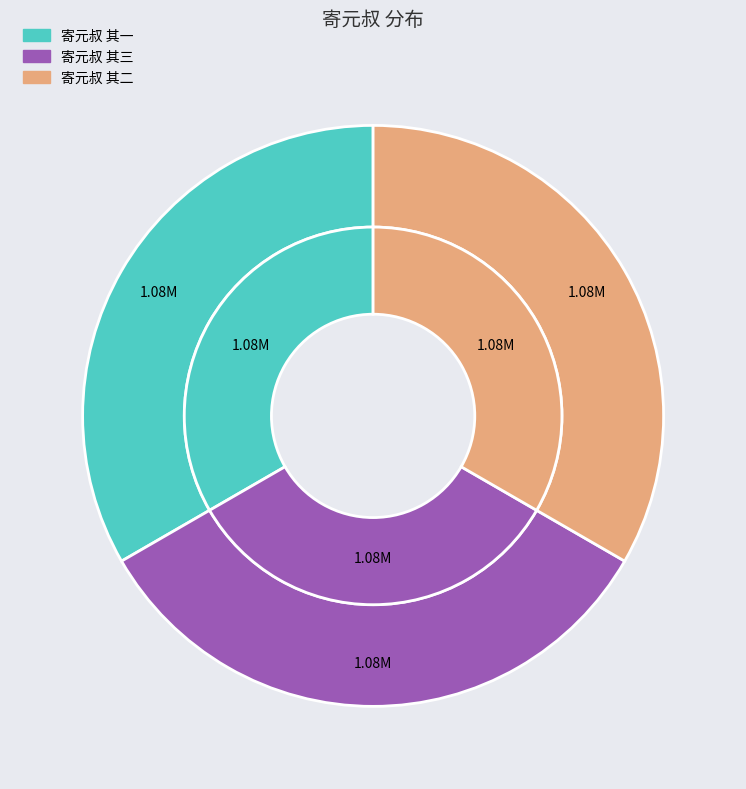

How many slices are in this pie chart?

3